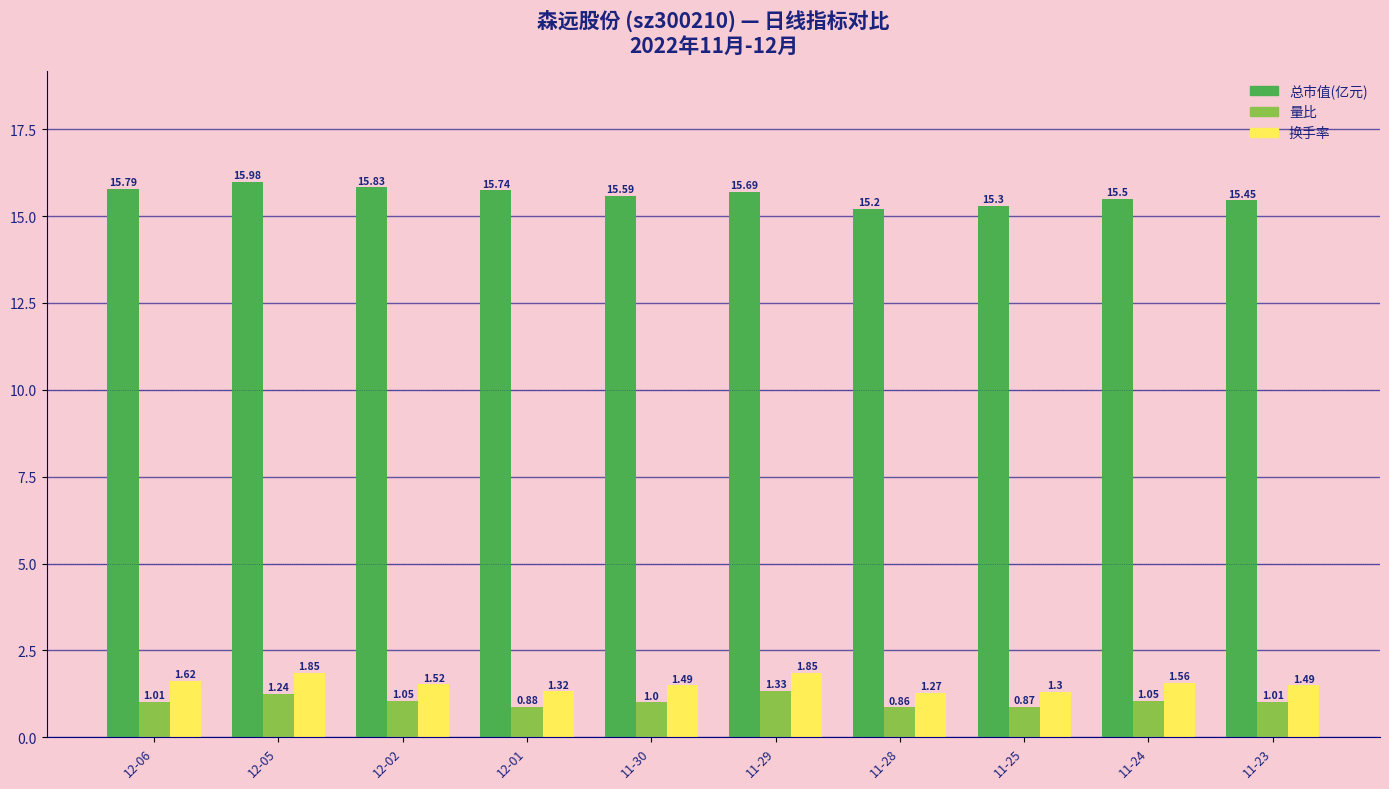

True or false: 总市值(亿元) has a value of 15.7 at 11-29.

True